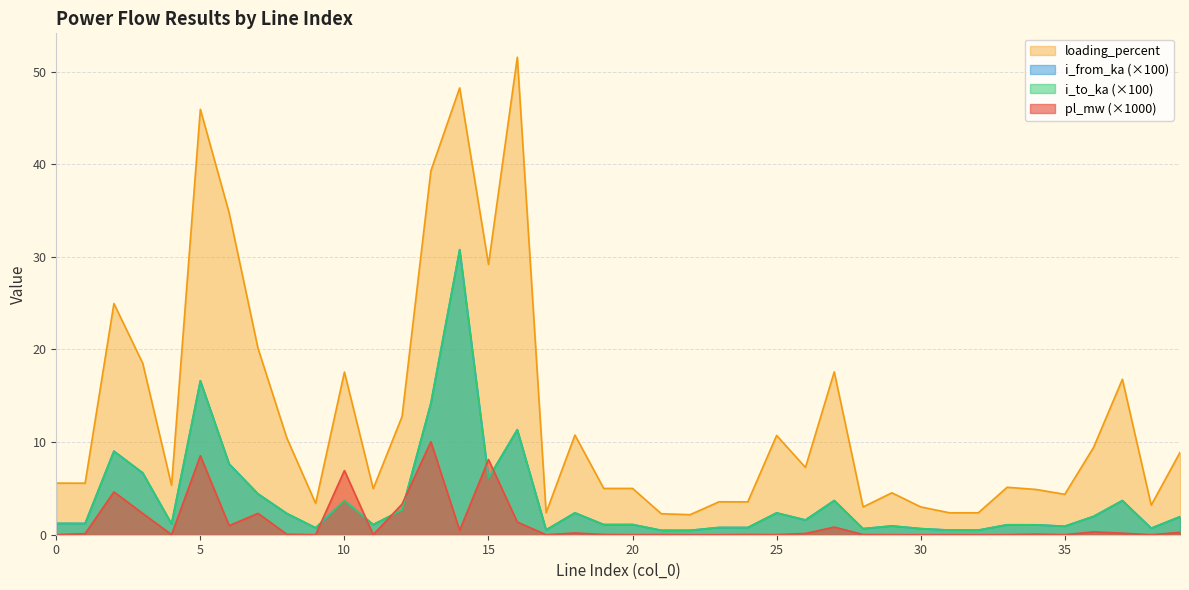

How many lines are shown in the chart?

4